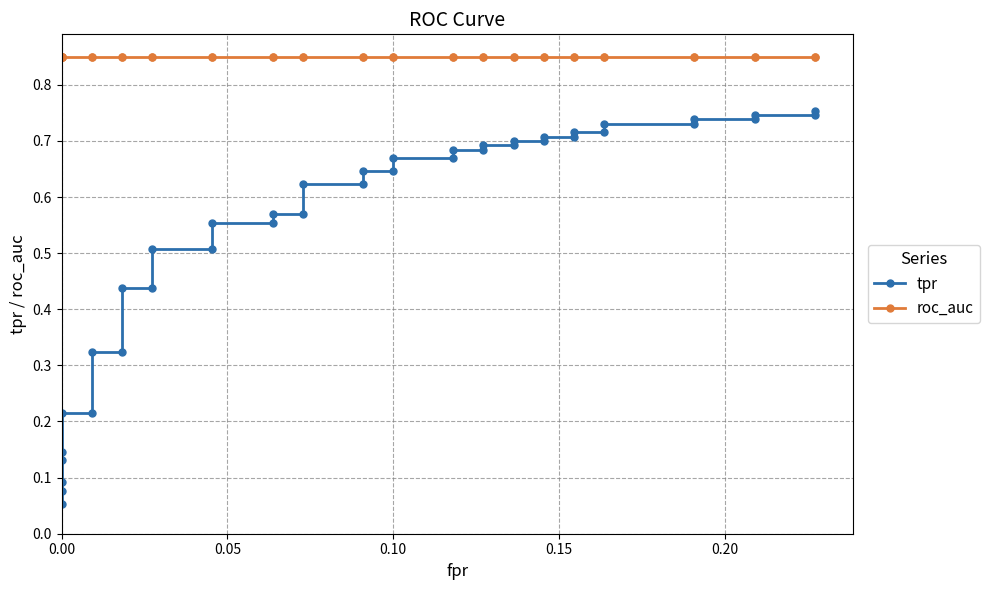

True or false: tpr has more than 2 points higher than both neighbors.

False